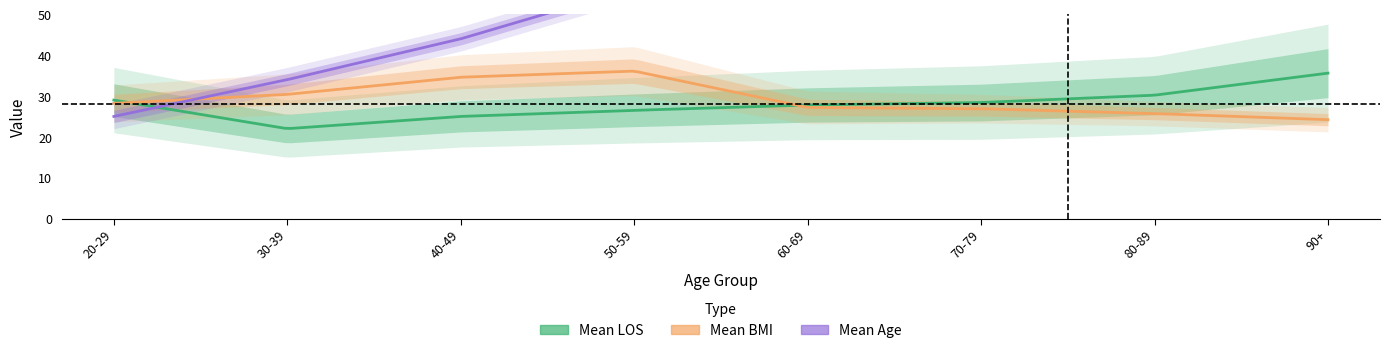

How many lines are shown in the chart?

3